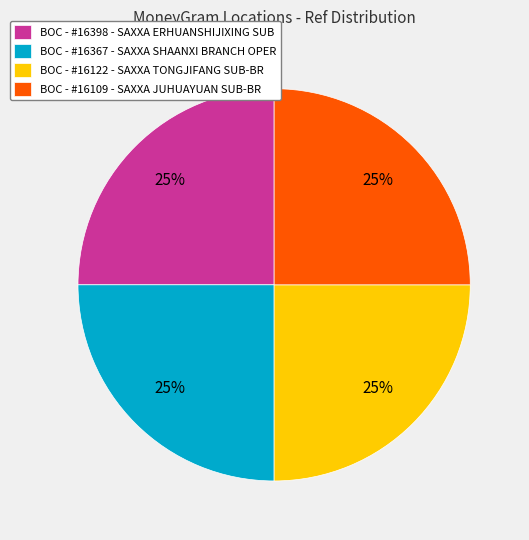

True or false: BOC - #16367 - SAXXA SHAANXI BRANCH OPER accounts for 11% of the total.

False